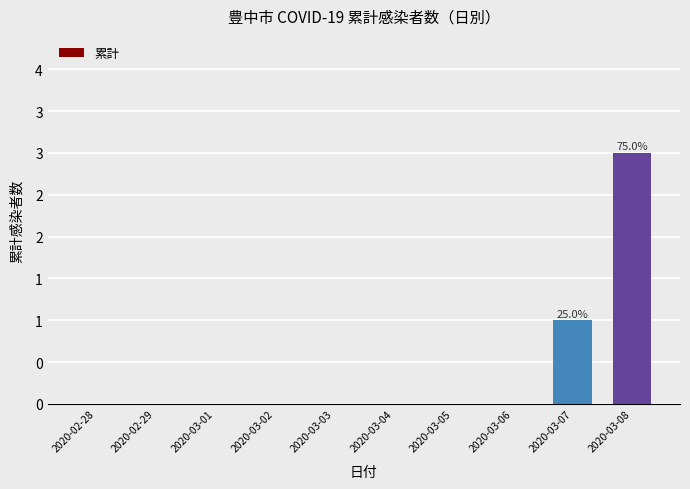

What is the maximum value shown in the chart?

3